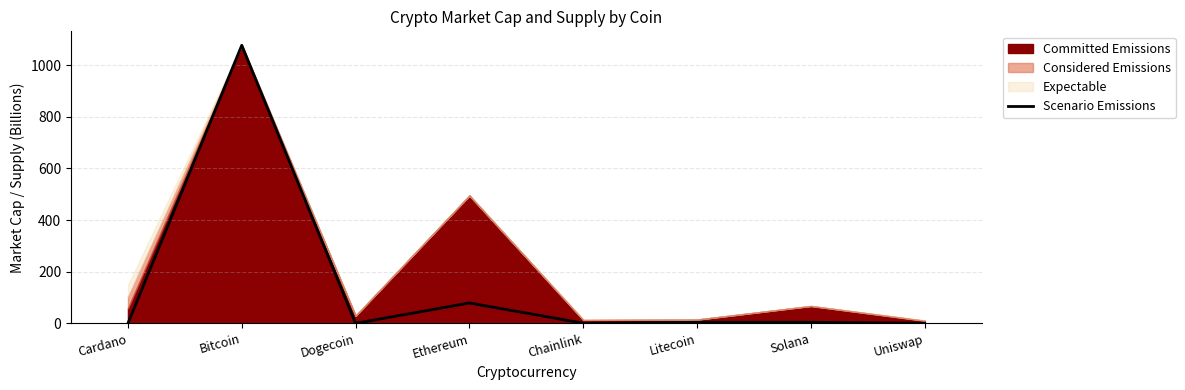

At which label is Scenario Emissions closest to 538?

Ethereum